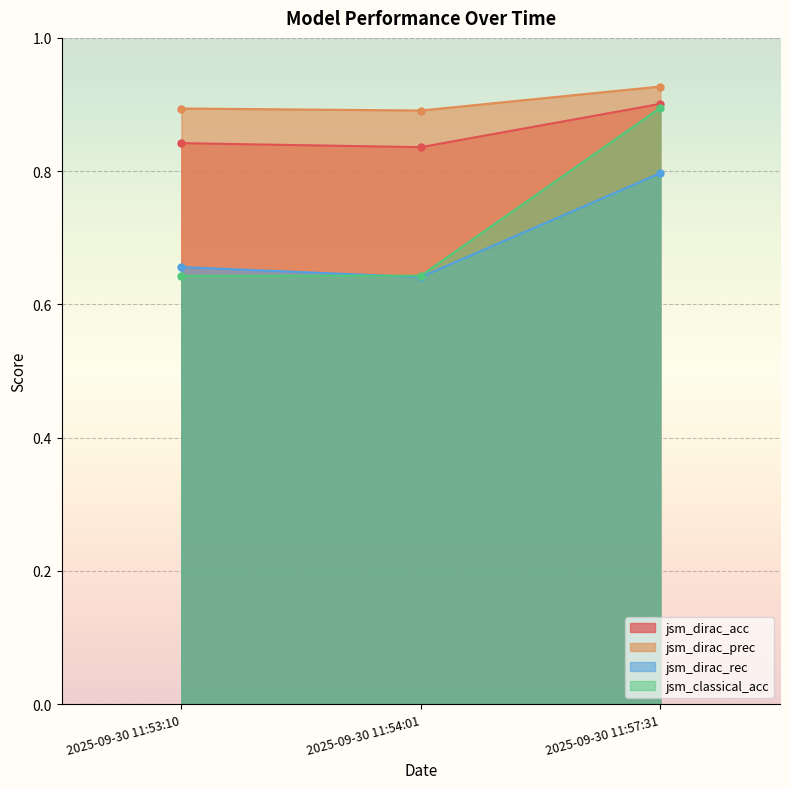

Which series has the largest range (max minus min)?

jsm_classical_acc